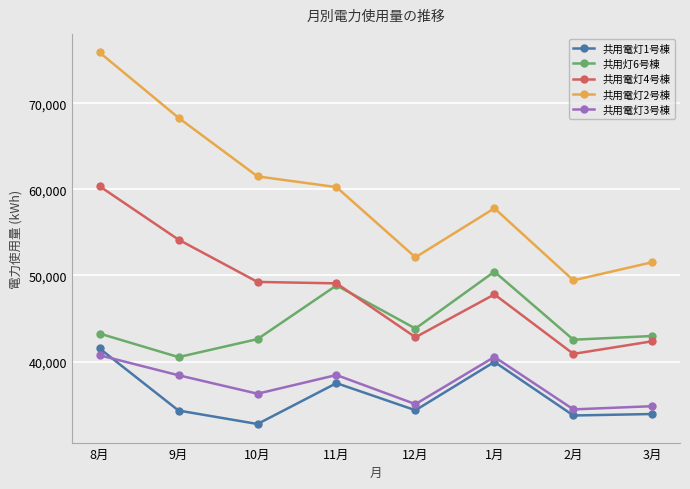

At which category does 共用電灯1号棟 reach its first local valley?

10月